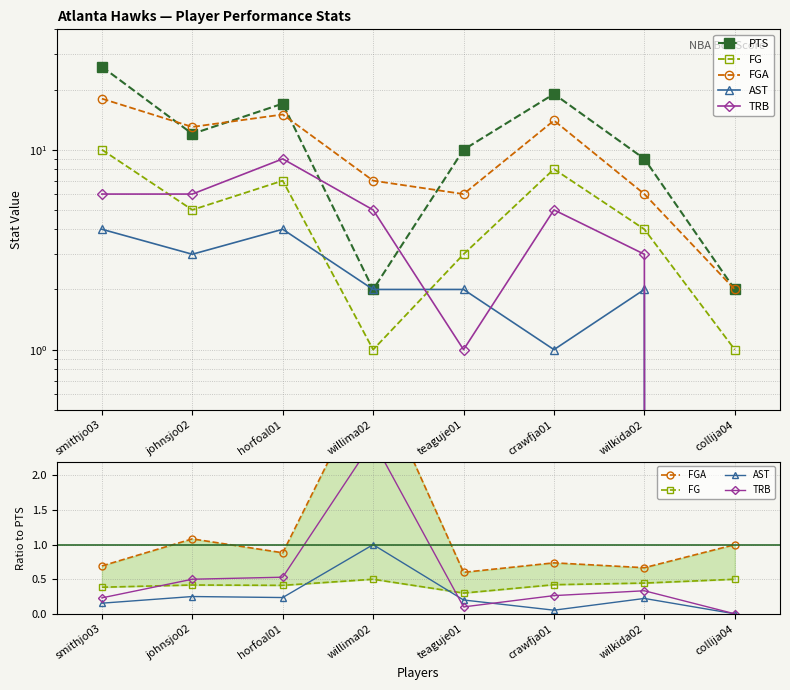

True or false: PTS and FG cross at least once.

False